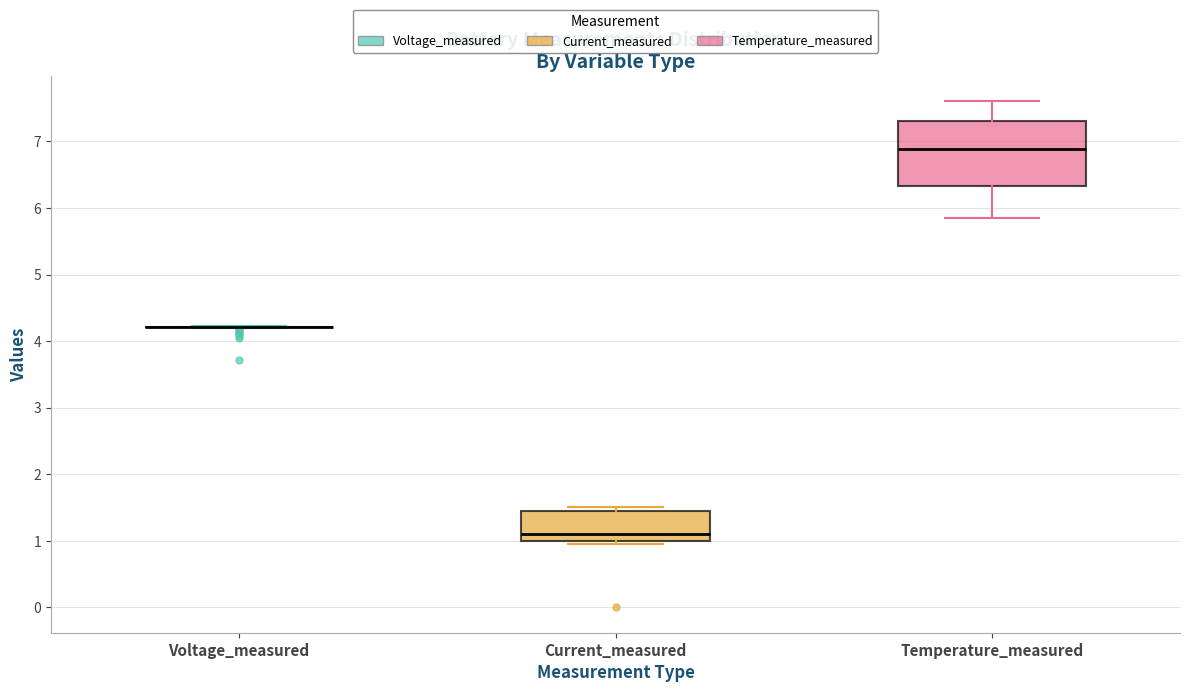

Where does the median line of the box for Temperature_measured sit on the y-axis? The values are not printed on the chart, so give them approximately, as read against the axis.

6.9